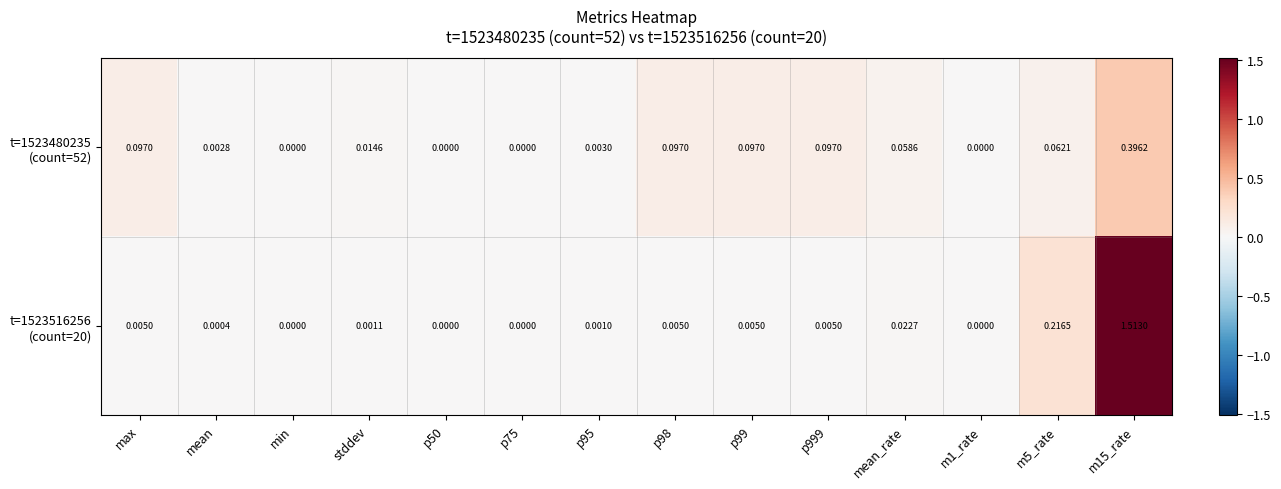

What is the greatest value displayed?

1.5